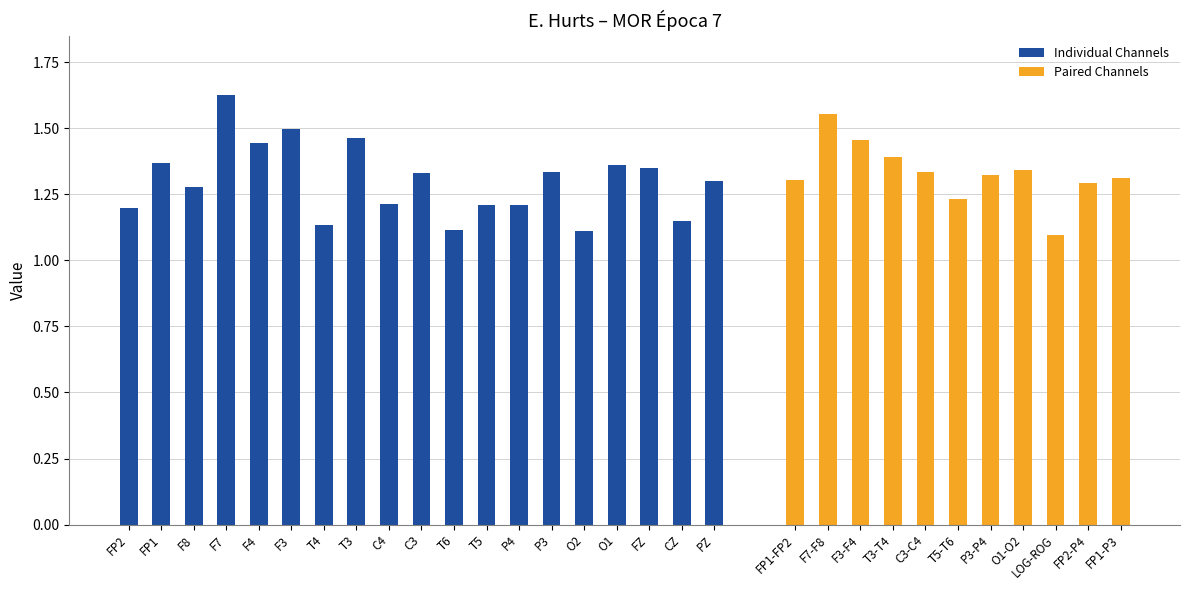

Is it true that the value at PZ is 0.3?

False